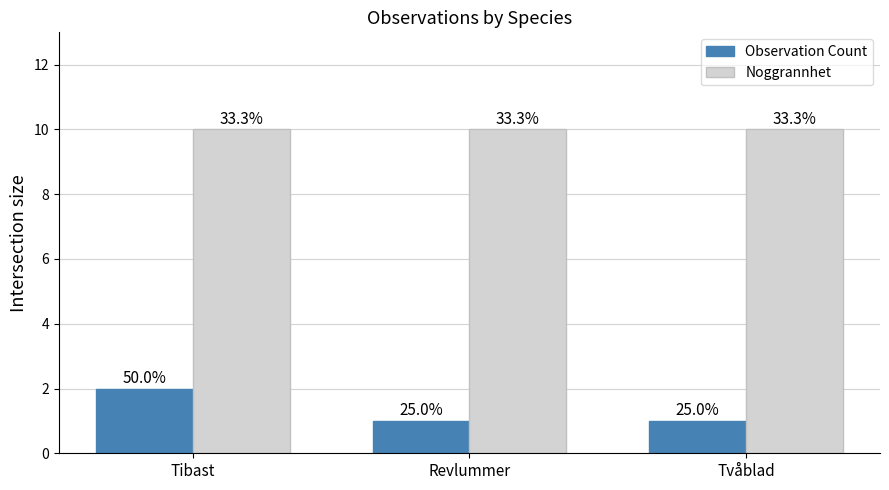

Which category has the highest value in the Observation Count series?

Tibast